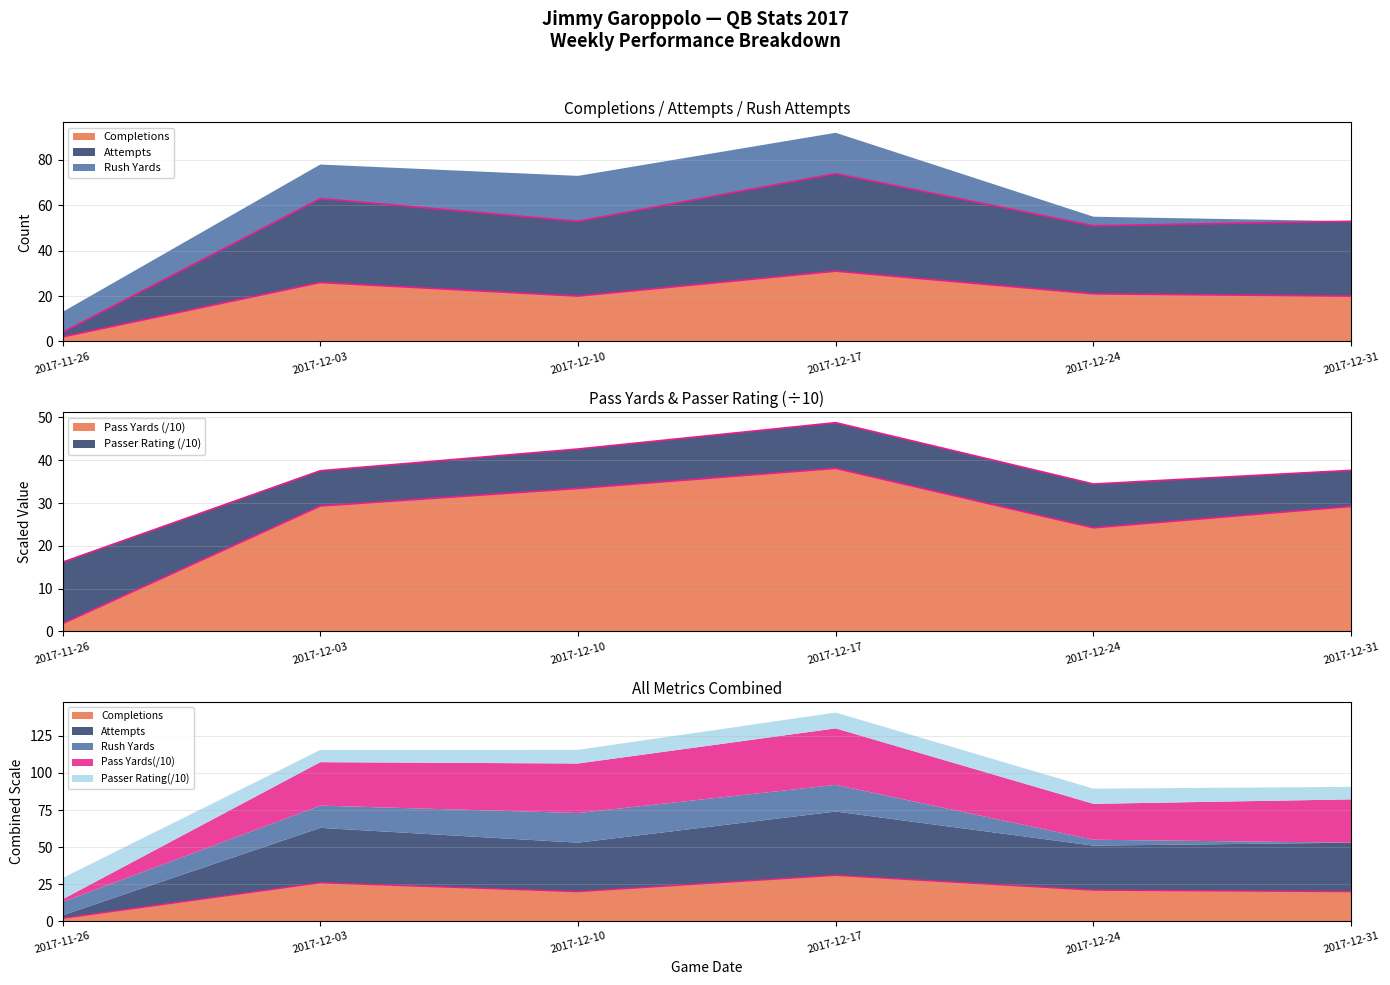

Rank the series by their maximum value, from lowest to highest.

Completions, Pass Yards, Attempts